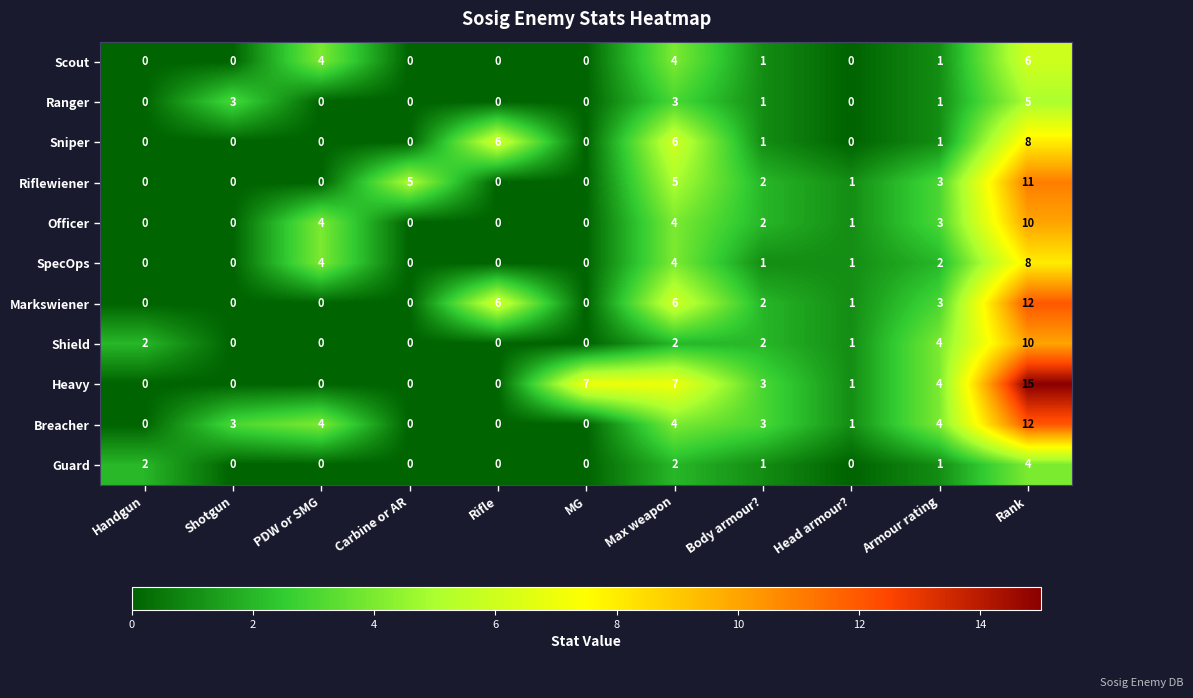

What is the maximum value shown in the chart?

15